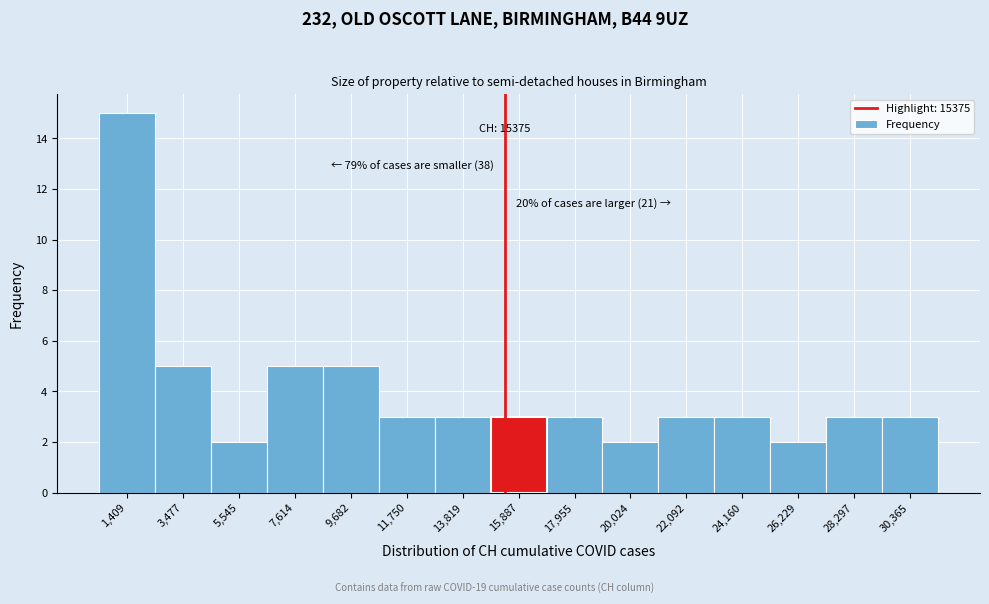

Which range on the x-axis has the tallest bar?

500 to 2500